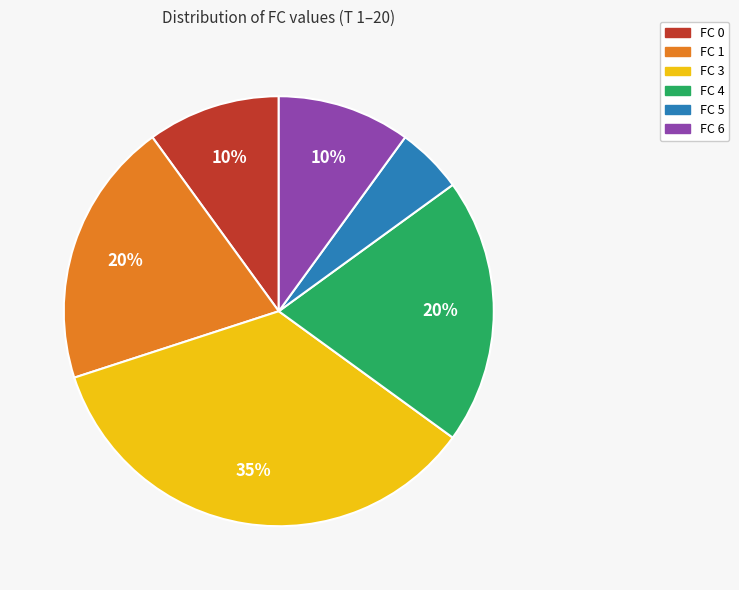

Between FC 3 and FC 4, which is larger?

FC 3